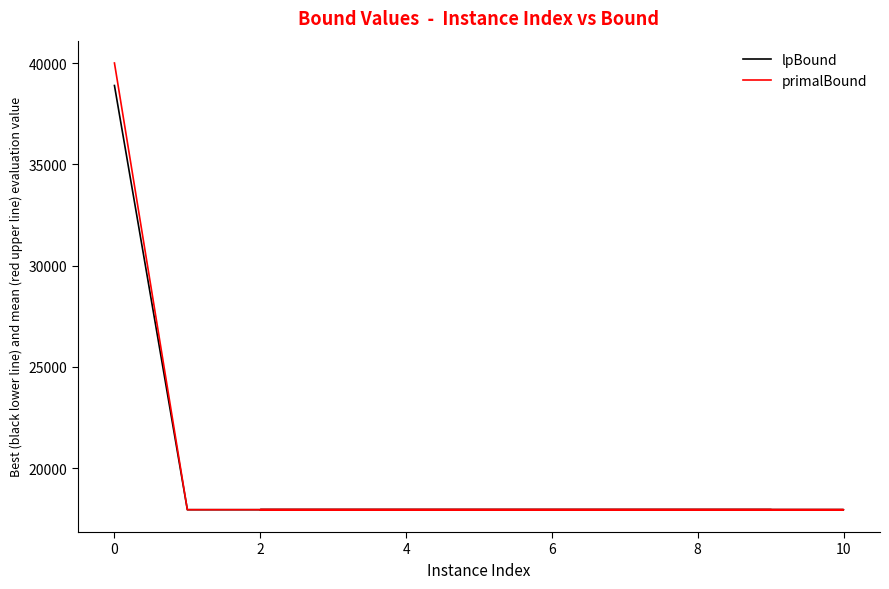

Is it true that primalBound equals 17947.6 at 10?

True